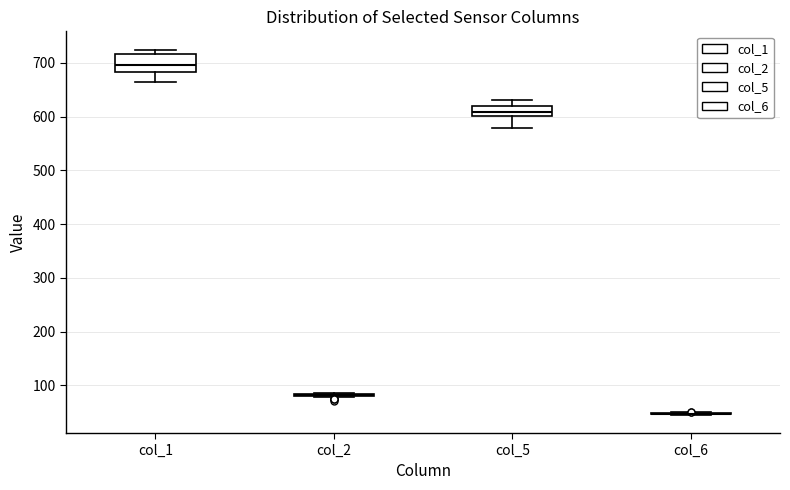

Where is the lower edge of the box for col_1 on the y-axis? The values are not printed on the chart, so give them approximately, as read against the axis.

680